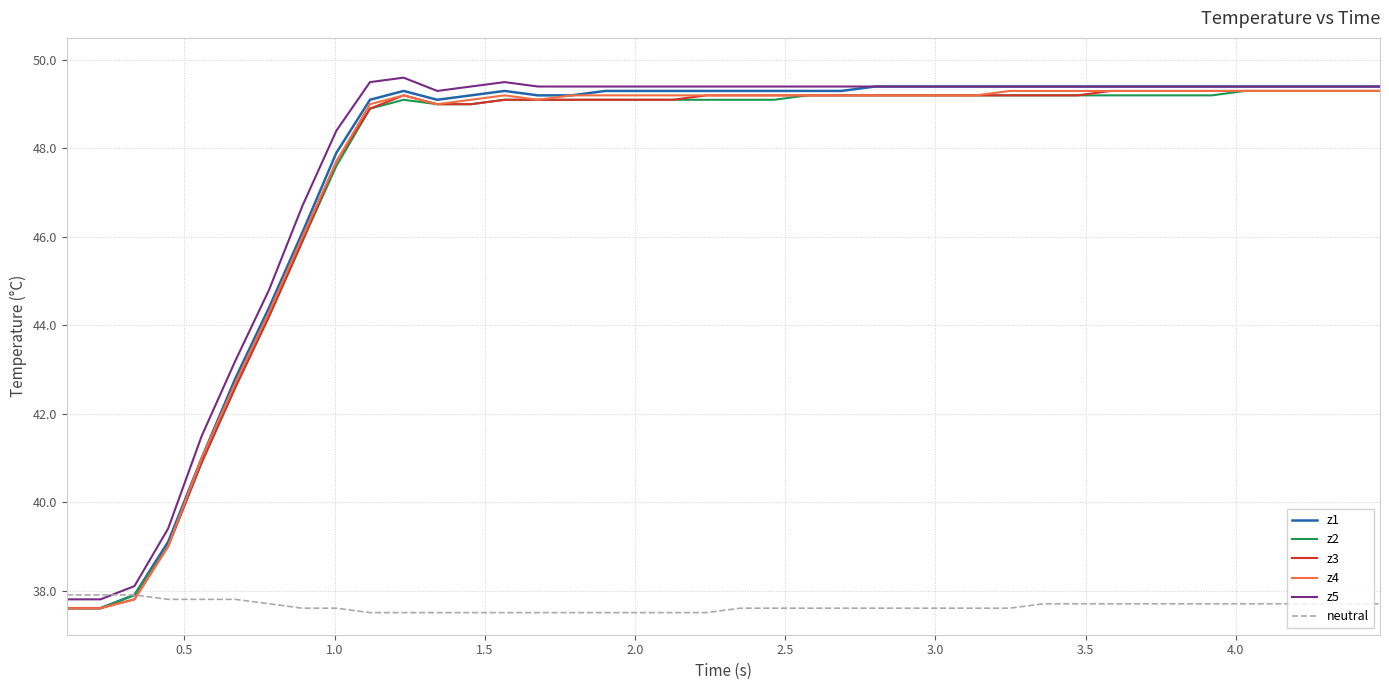

How many categories are shown in the chart?

40